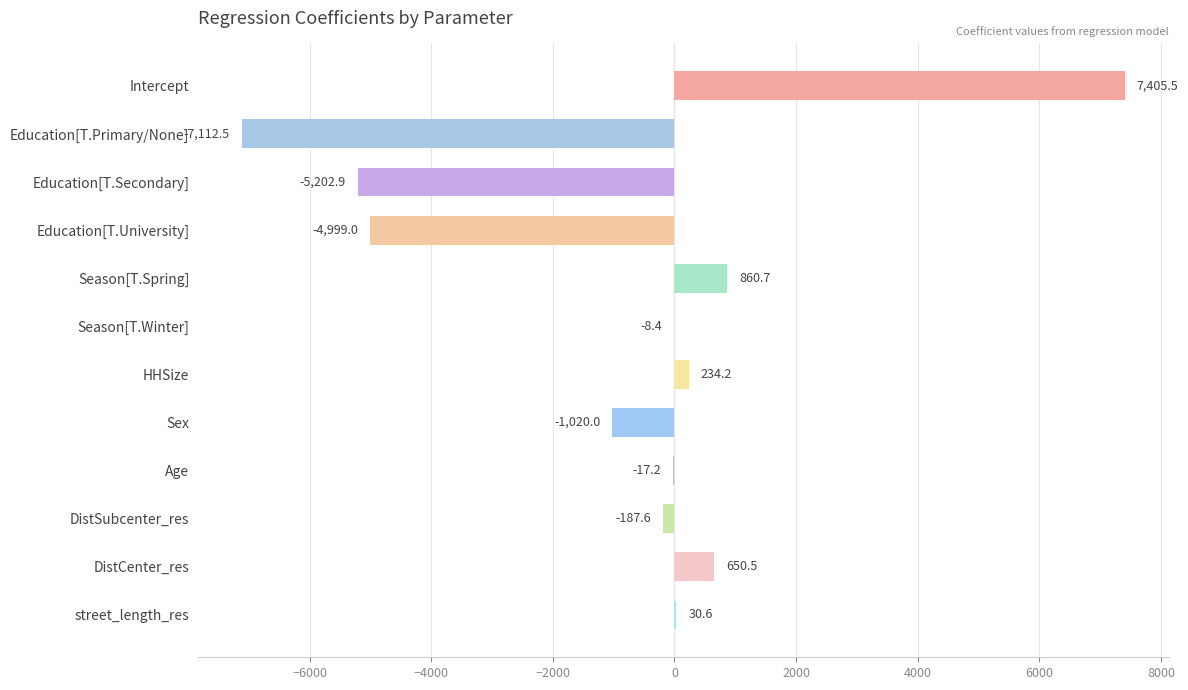

The value at Sex is -1020.0. True or false?

True